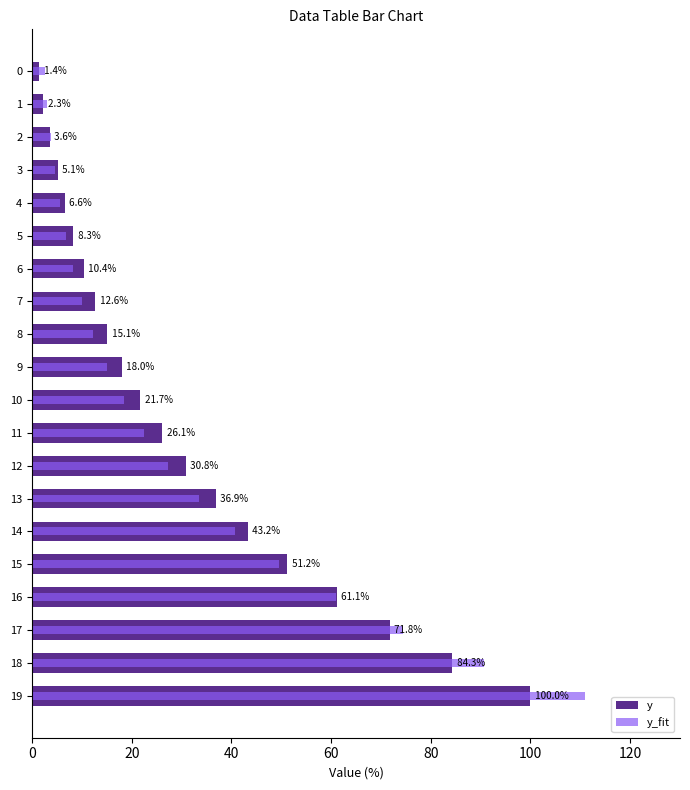

What is the label of the 4th bar from the right?

16